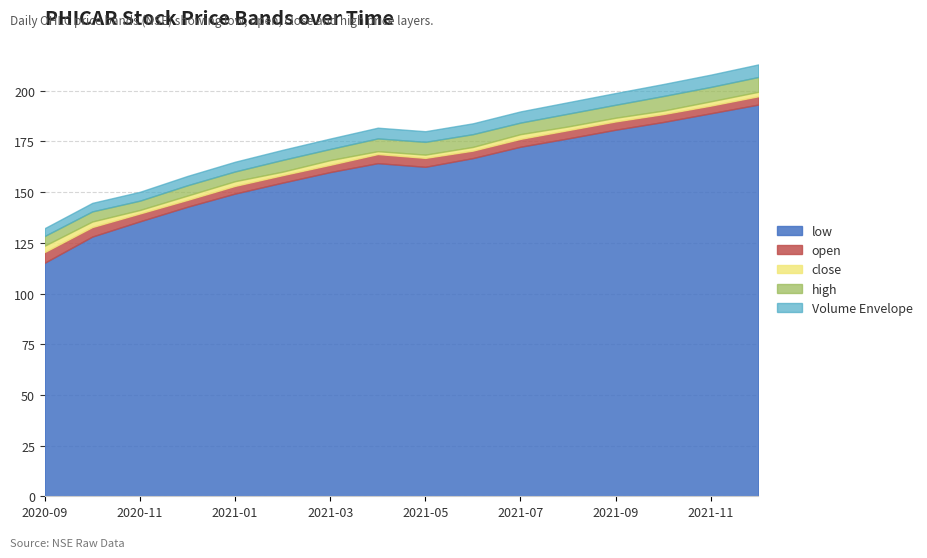

What is the lowest value of the low series?

115.2